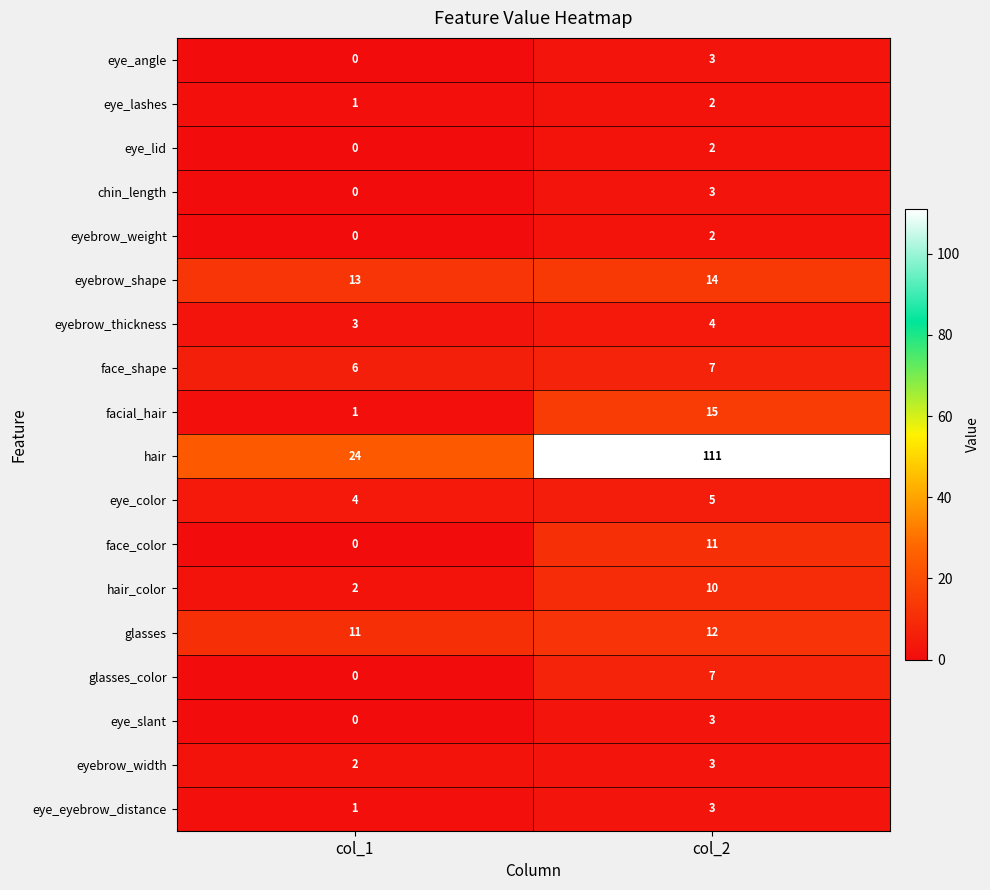

What is the average value of the face_color series?

6